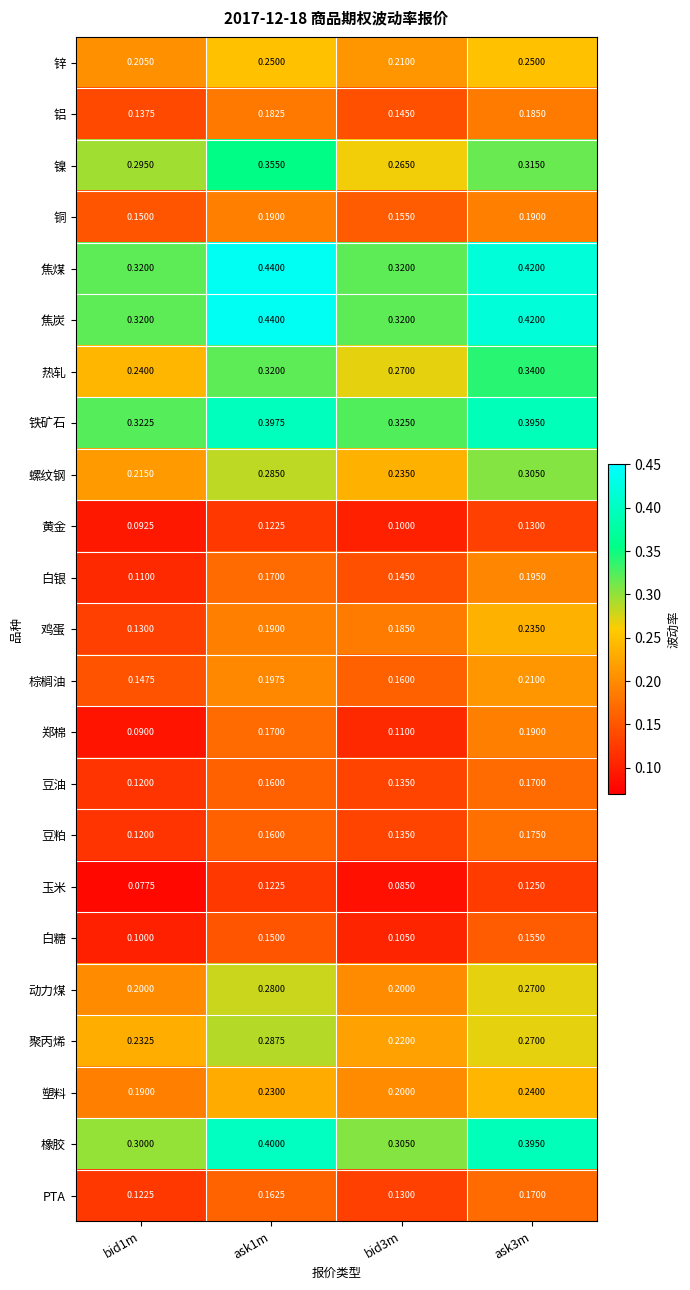

Which series has the largest total across all categories?

焦煤